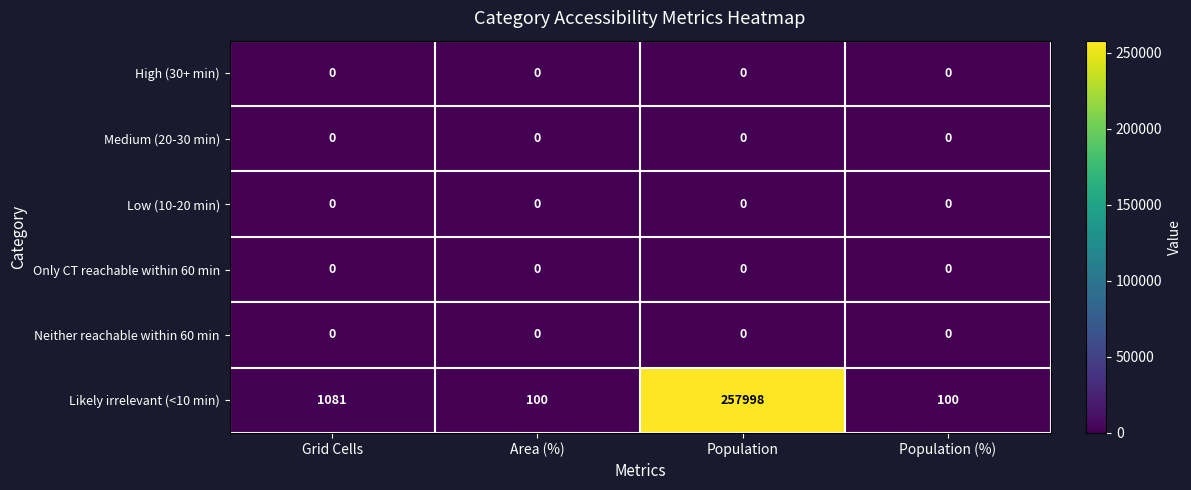

What is the total value across all series at Population?

257998